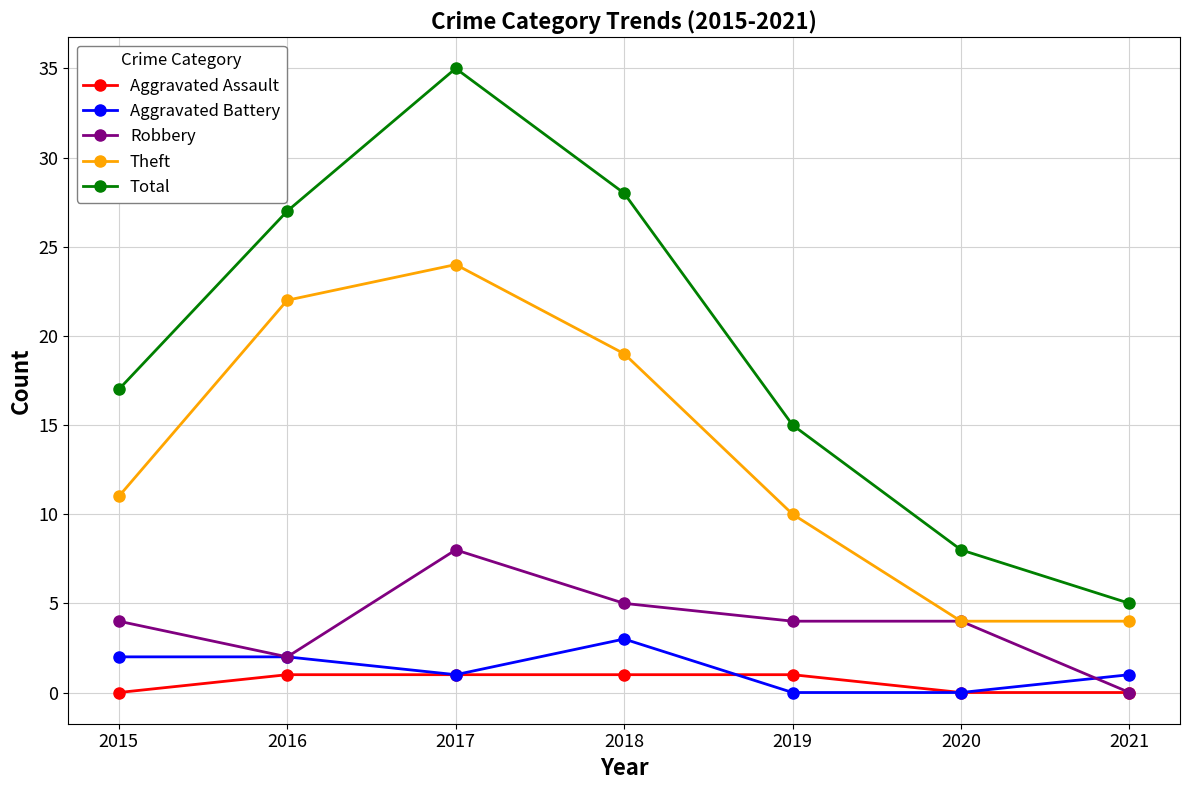

Rank the series by their maximum value, from highest to lowest.

Total, Theft, Robbery, Aggravated Battery, Aggravated Assault